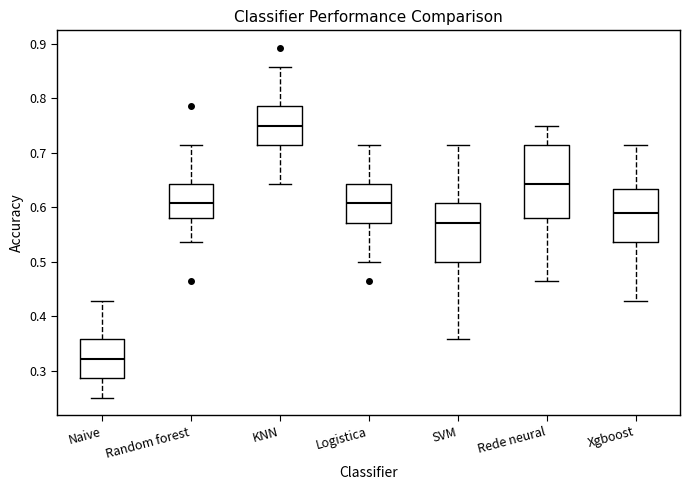

Comparing the boxes themselves (not the whiskers), which one is the tallest?

Rede neural